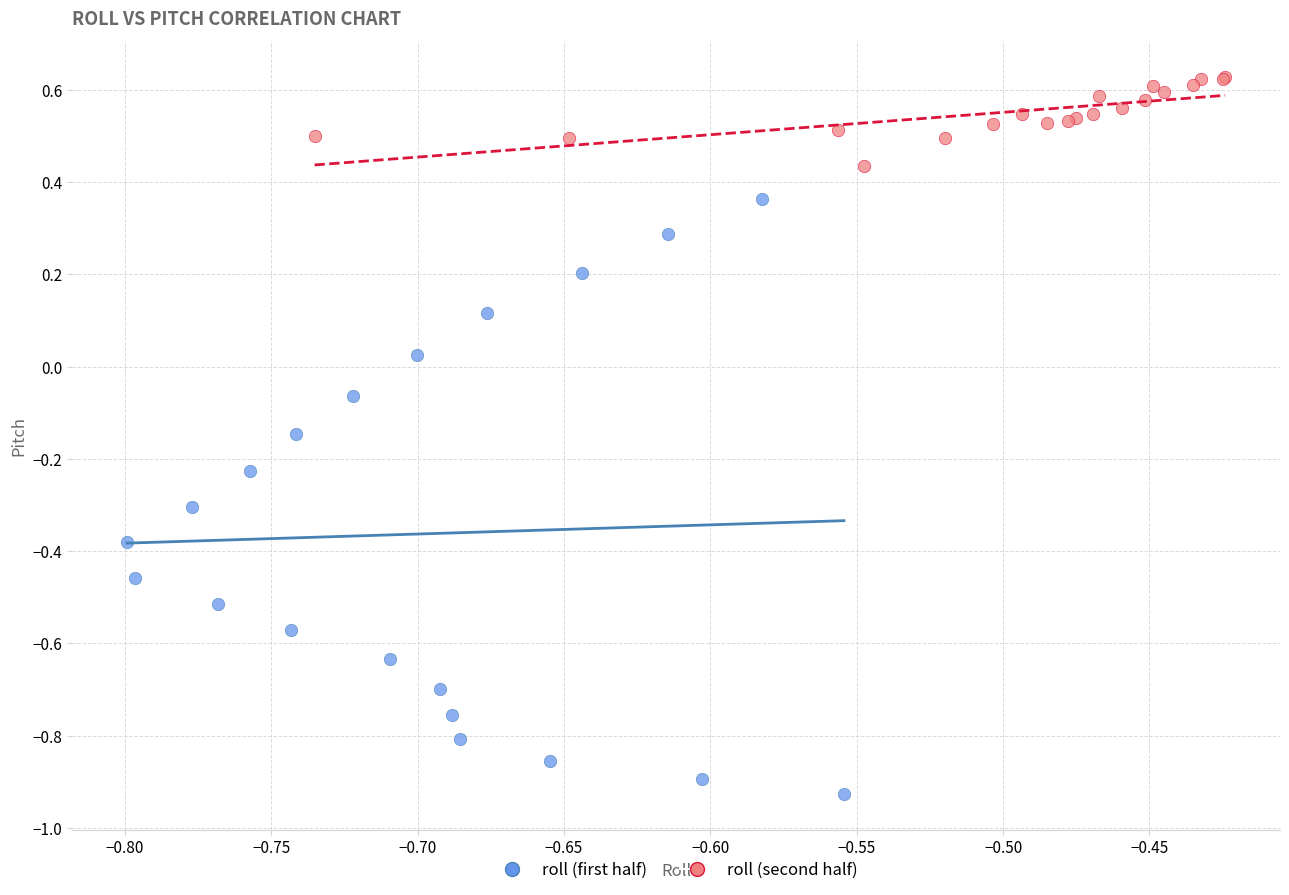

Which series contains the lowest Y value?

roll (first half)